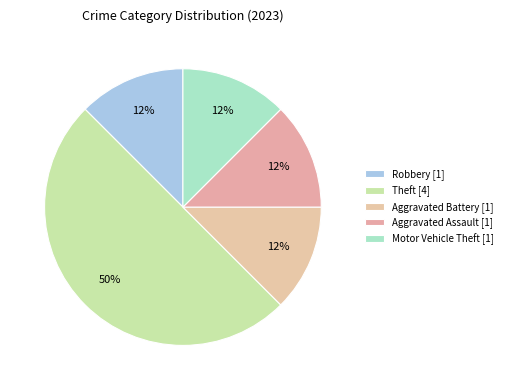

How many slices are in this pie chart?

5